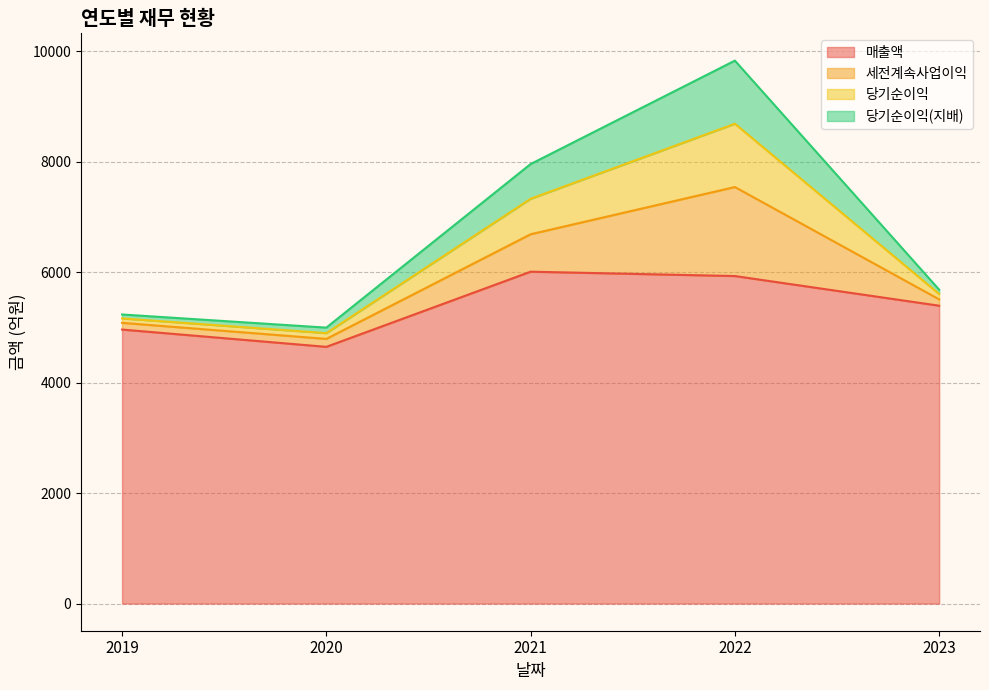

What is the value of the 매출액 point at the 2nd from the left?

4649